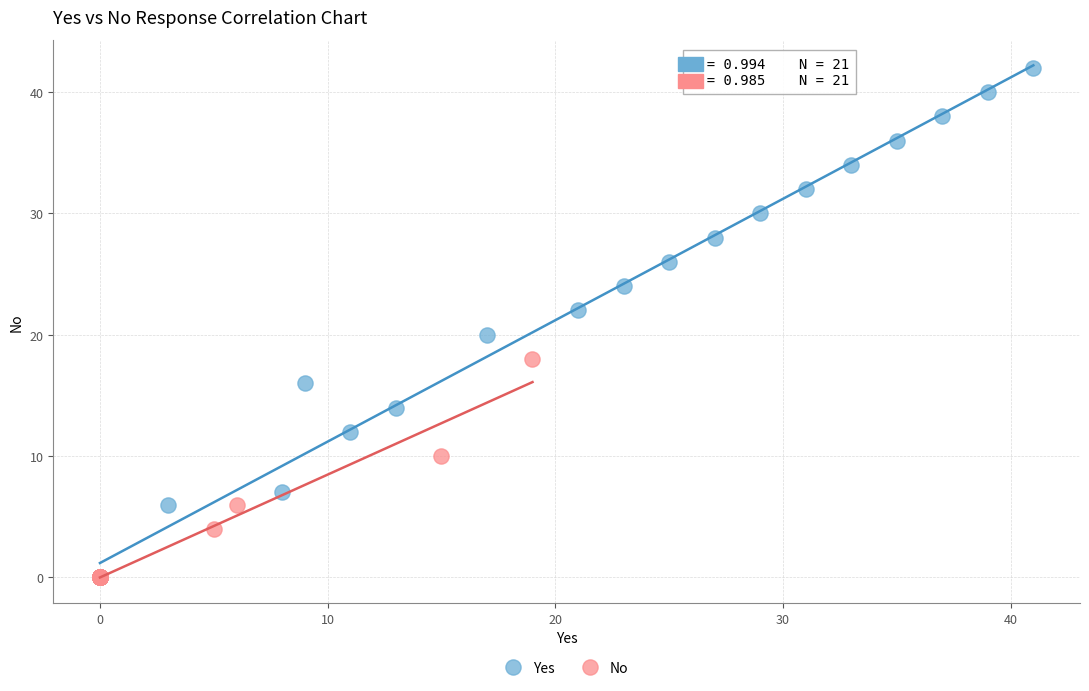

Which series contains the highest Y value?

Yes